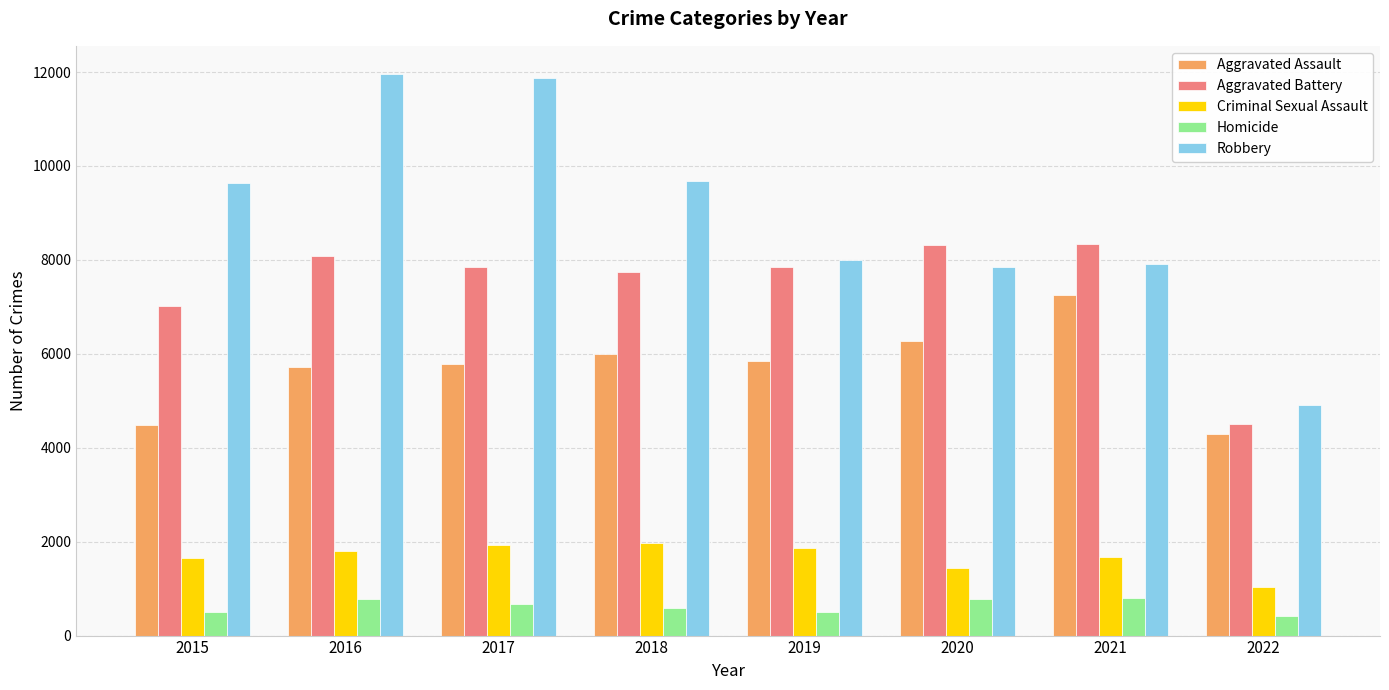

What is the difference between the highest and lowest values at 2017?

11208